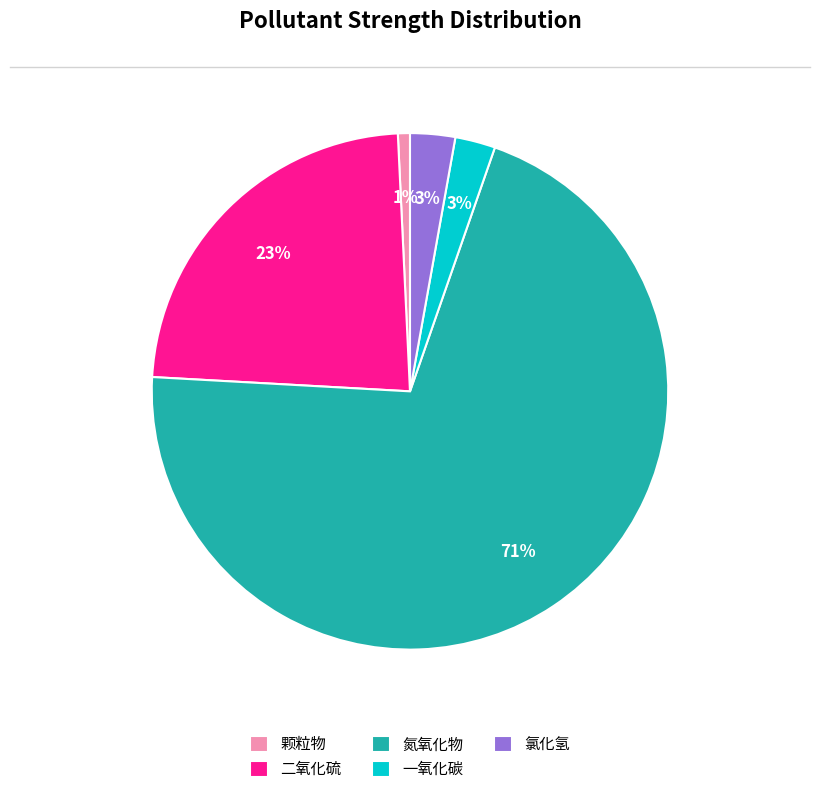

Count the number of slices in the pie.

5